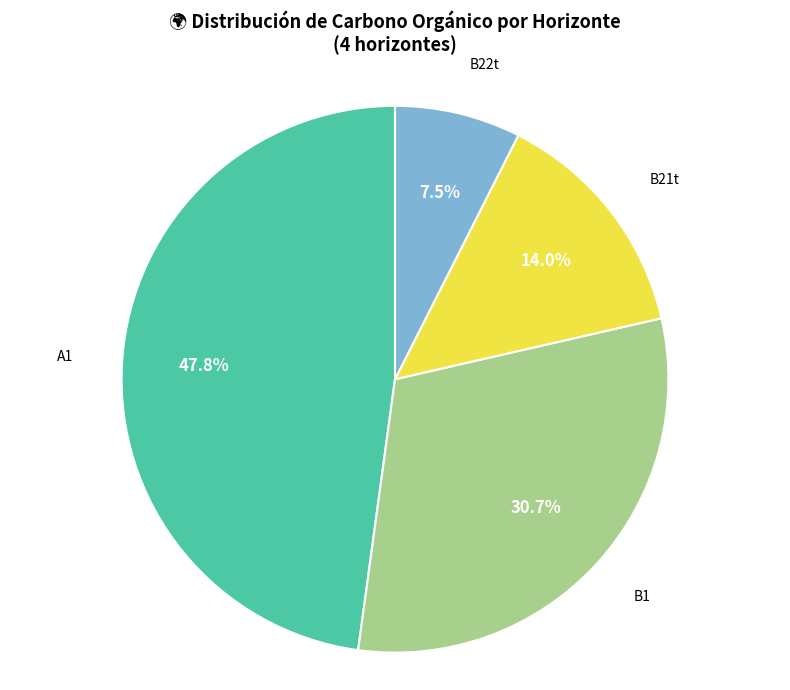

Does any single category account for the majority?

No